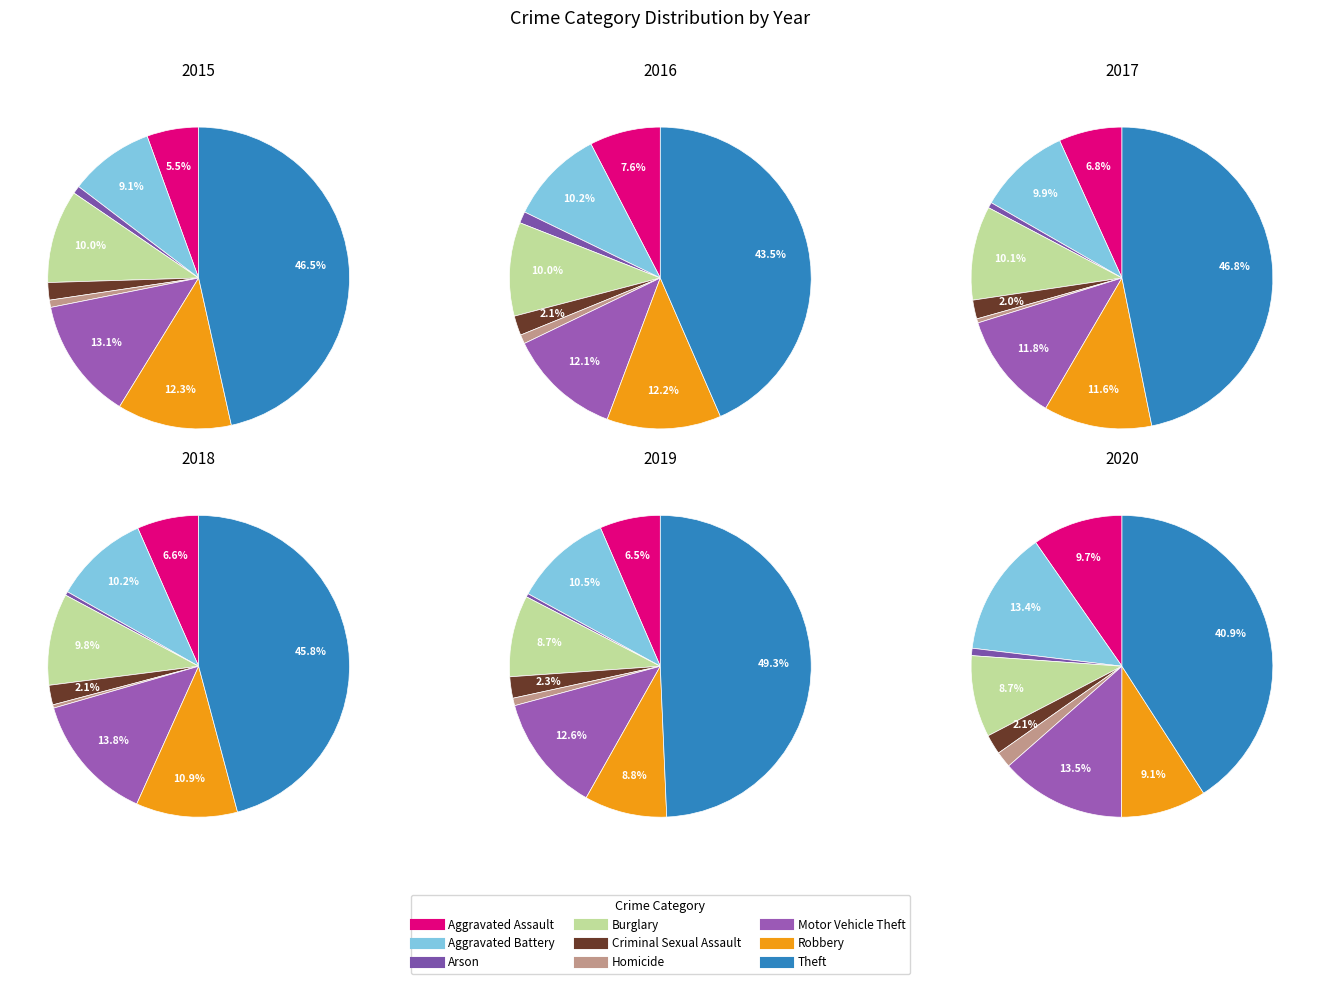

How many slices are in this pie chart?

9